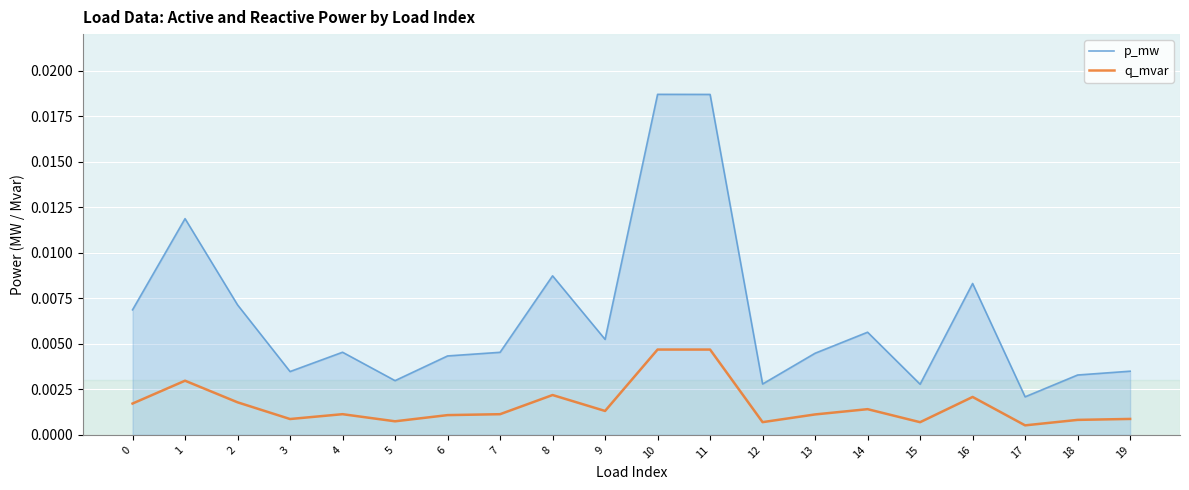

True or false: p_mw and q_mvar cross at least once.

False